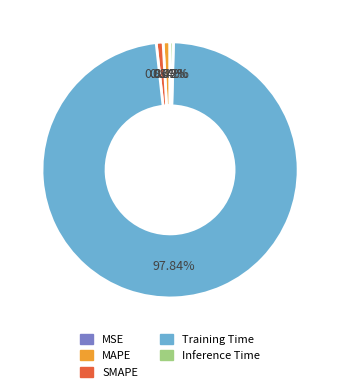

Does any single category account for the majority?

Yes